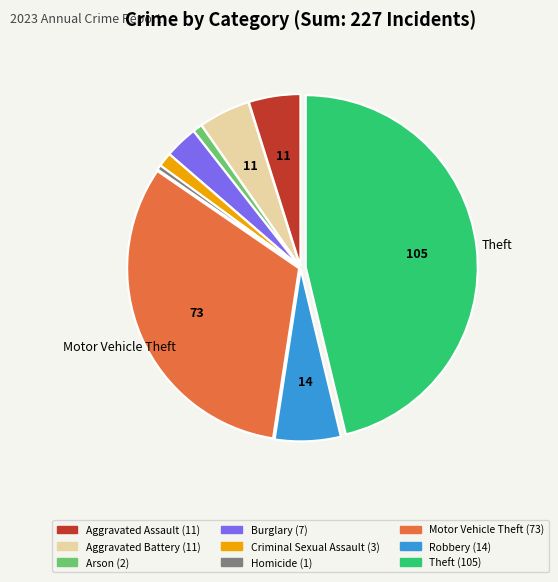

Does any single category account for the majority?

No